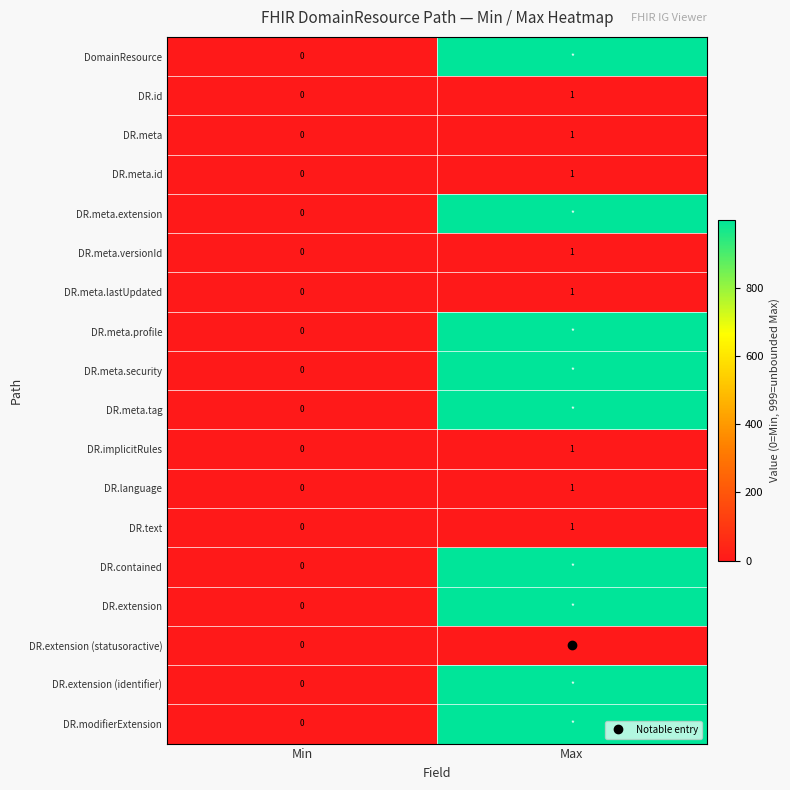

Which series changed the most between Min and Max?

DomainResource